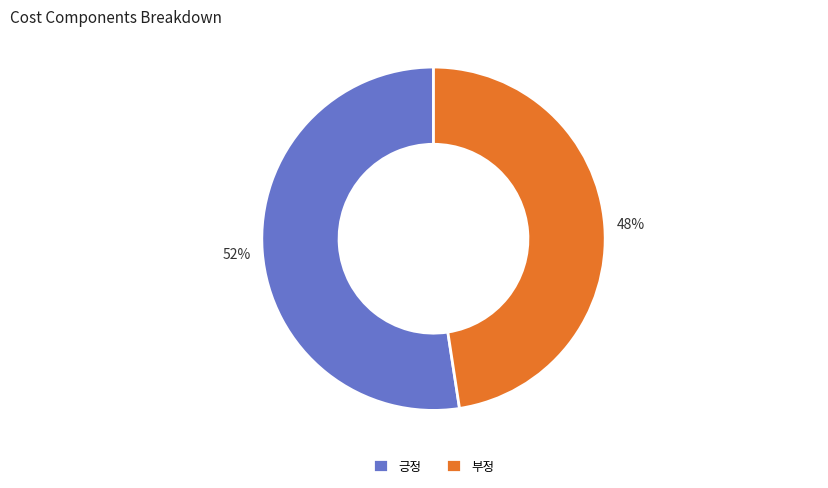

To the nearest percent, what is the combined percentage of 긍정 and 부정?

100%